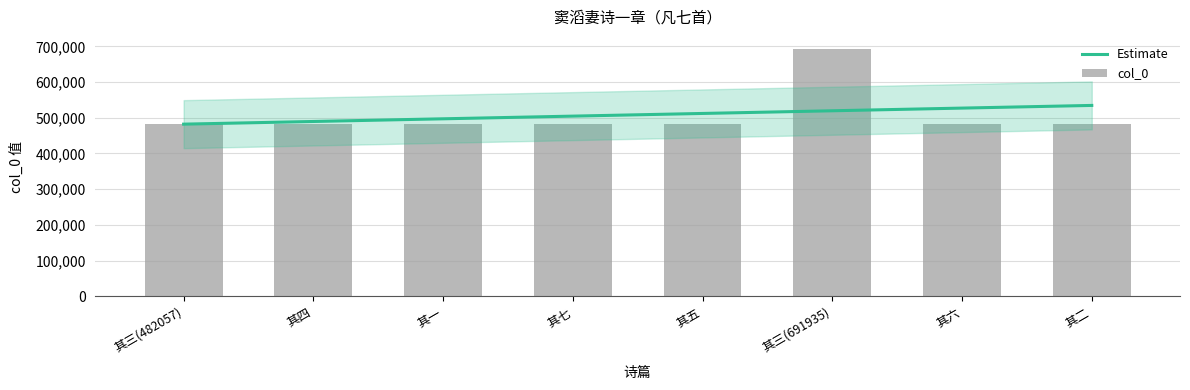

What is the average value?

508293